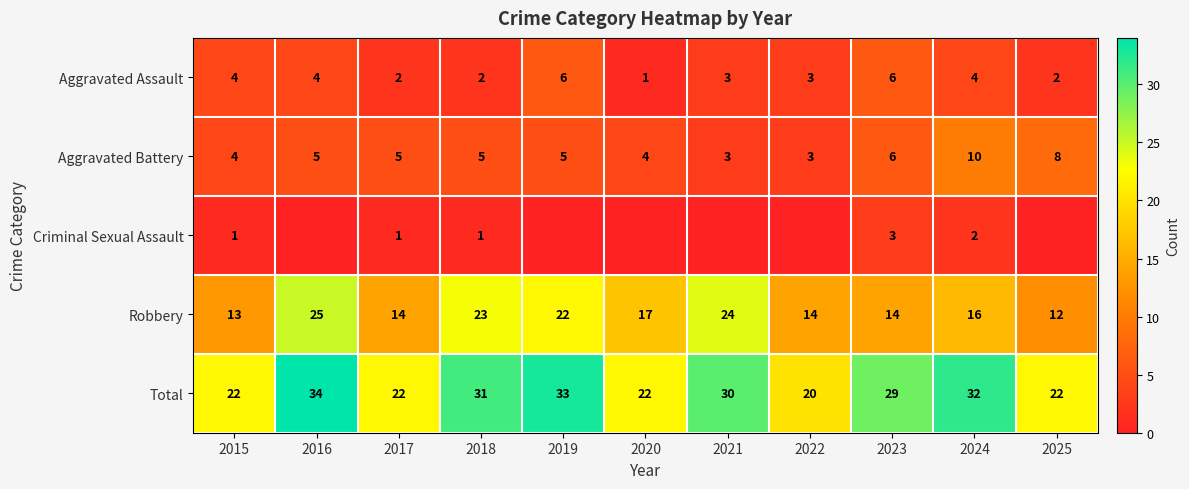

What is the difference between the Aggravated Assault values at 2023 and 2020?

5